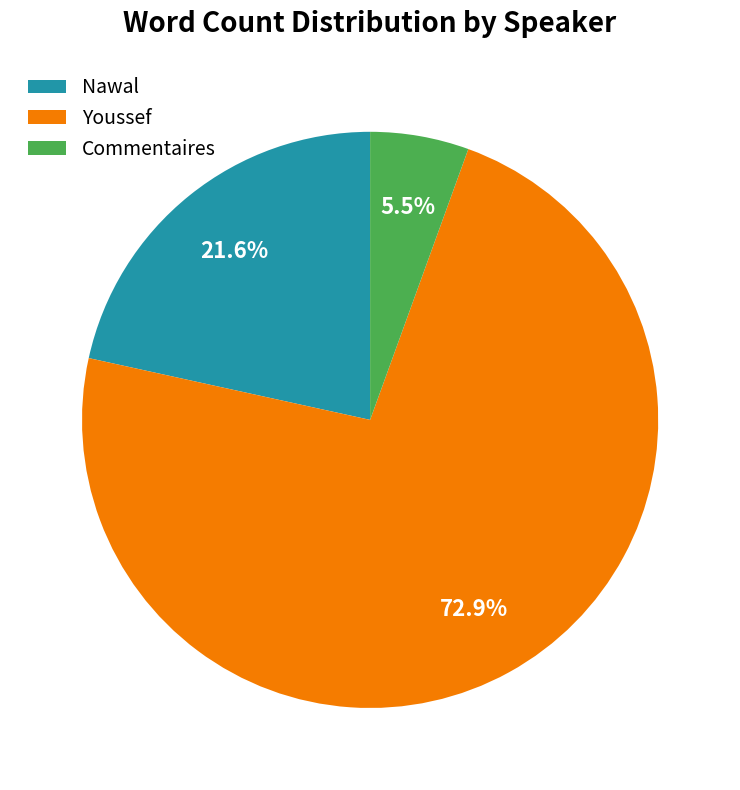

Count the number of slices in the pie.

3